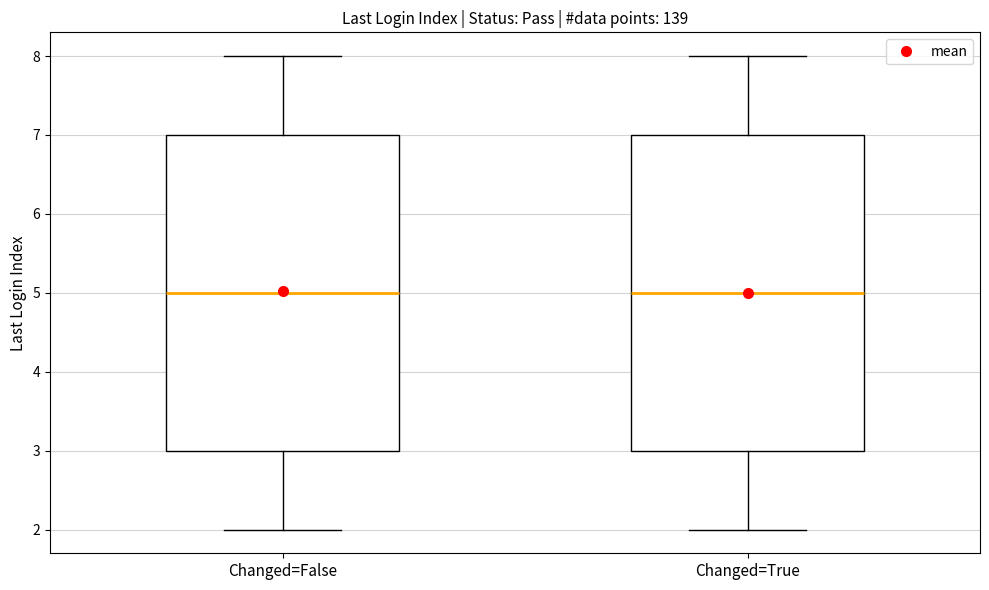

Reading left to right, read every box against the y-axis: the position of its median line, the range the box covers, and the ends of its whiskers. The values are not printed on the chart, so give them approximately, as read against the axis.

Changed=False: median 5, box 3 to 7, whiskers 2 to 8
Changed=True: median 5, box 3 to 7, whiskers 2 to 8